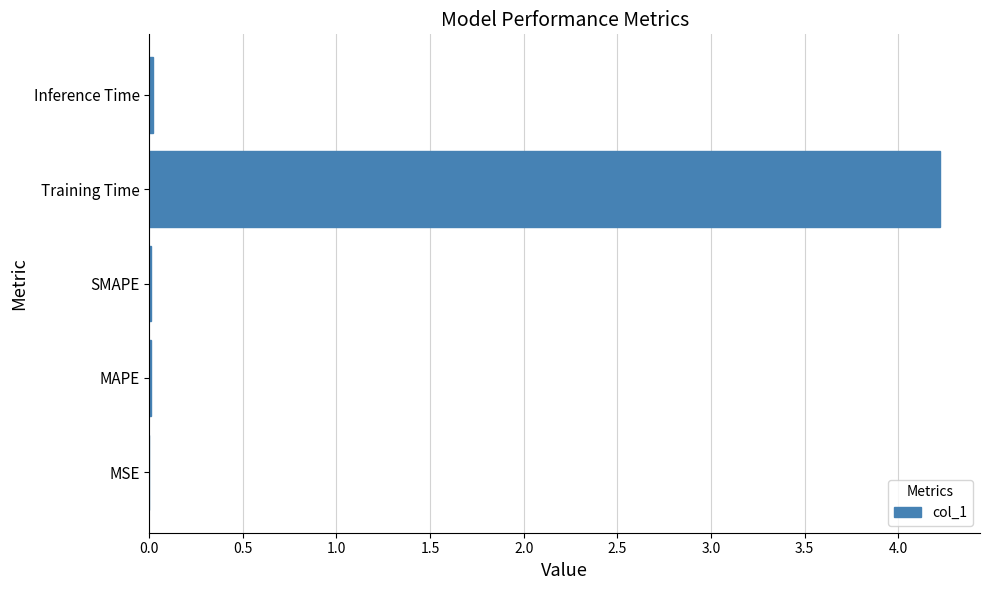

What is the sum of all values?

4.3